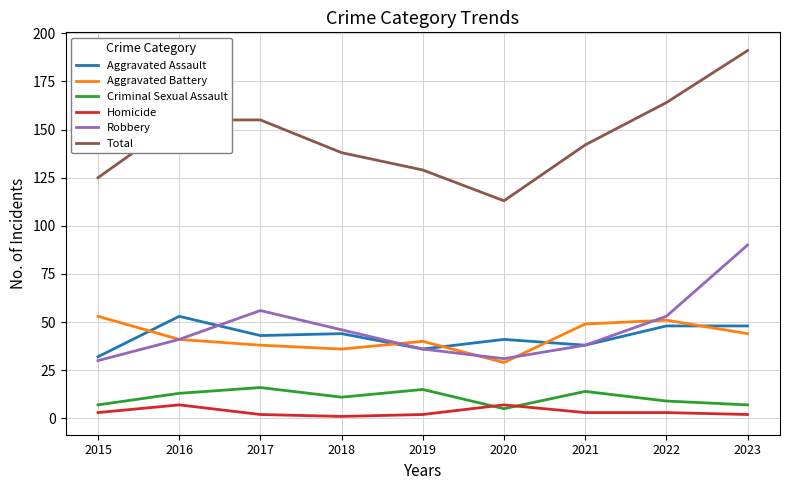

Count the number of categories in the chart.

9